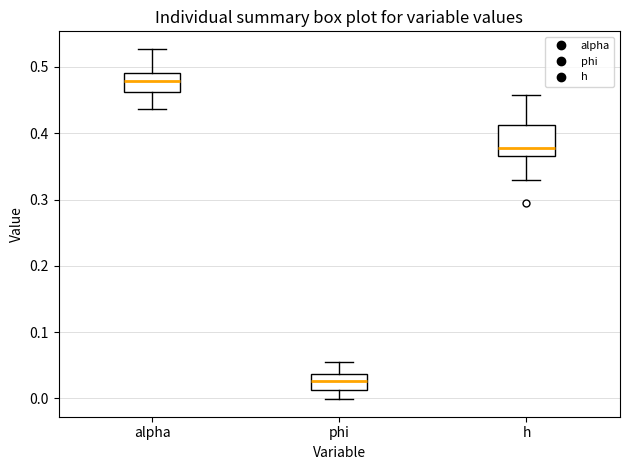

Comparing the boxes themselves (not the whiskers), which one is the tallest?

h